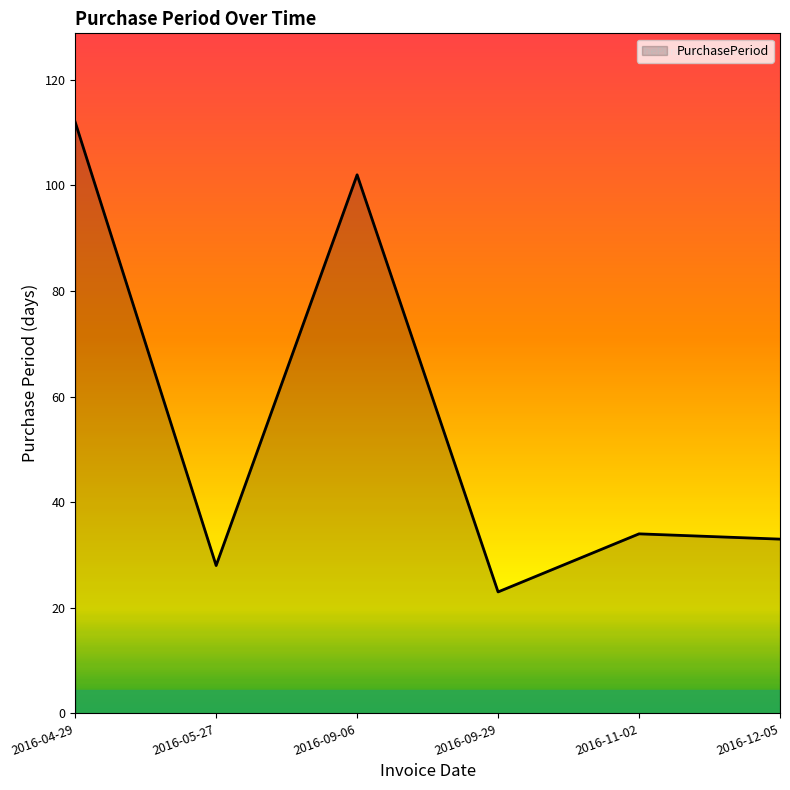

What is the change in value from 2016-09-29 to 2016-12-05?

+10